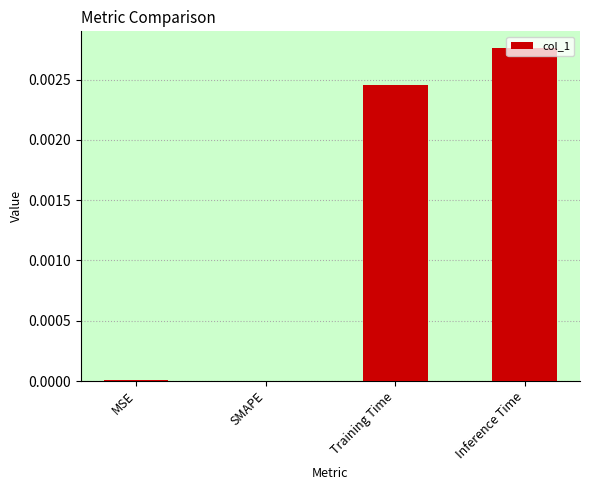

Between Inference Time and SMAPE, which is larger?

Inference Time